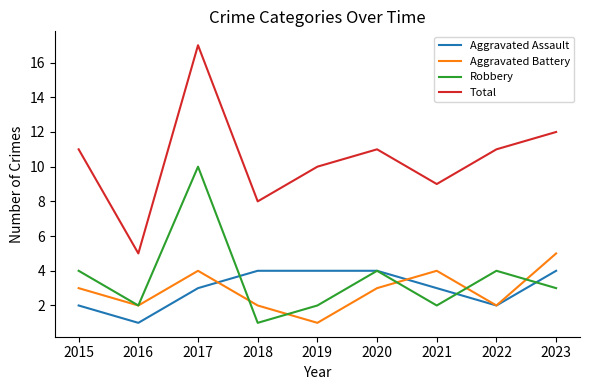

Rank the series at 2023 from lowest to highest value.

Robbery, Aggravated Assault, Aggravated Battery, Total